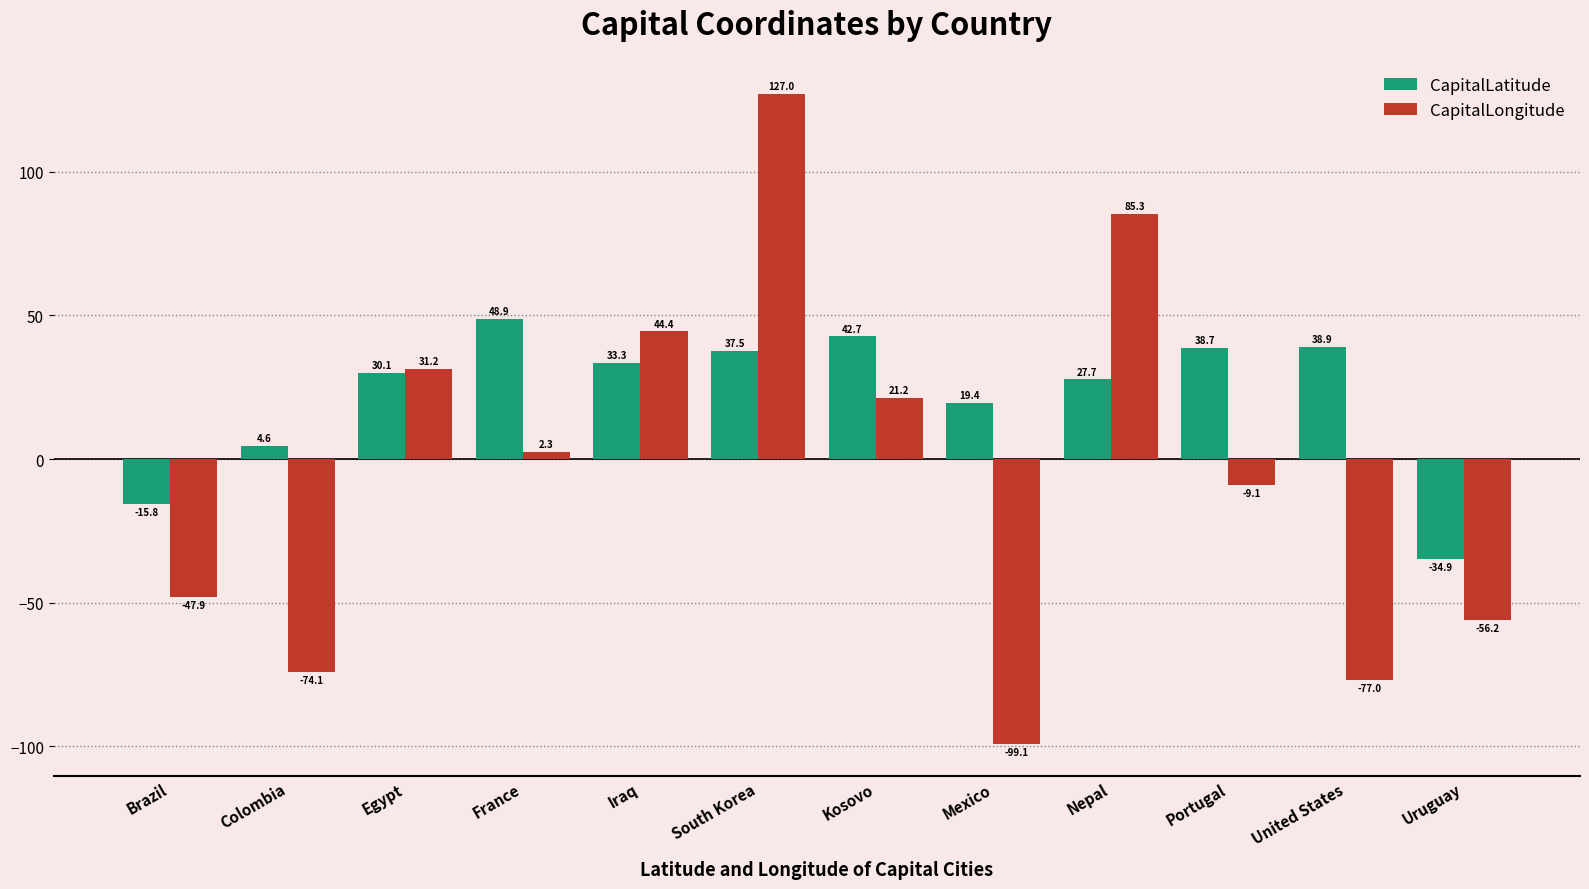

At which category is the sum across all series the highest?

South Korea